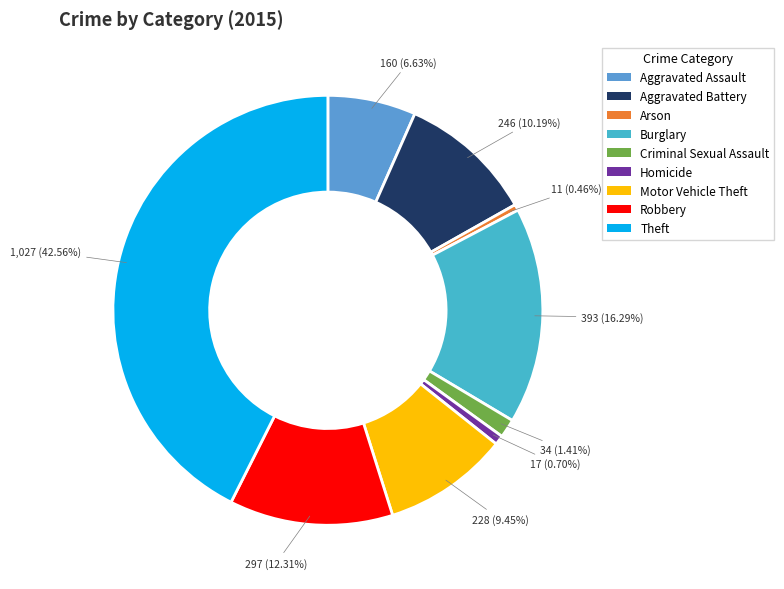

Does Motor Vehicle Theft represent more than half of the total?

No